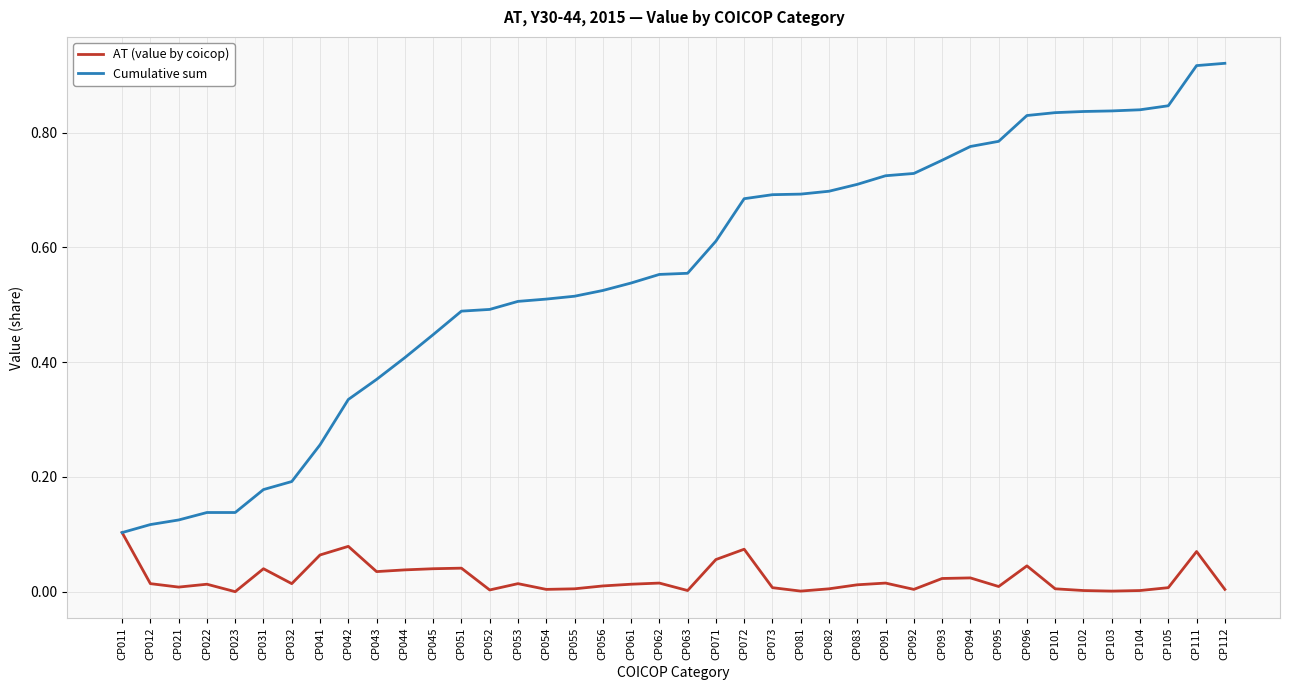

Which series has the largest total across all categories?

Cumulative sum